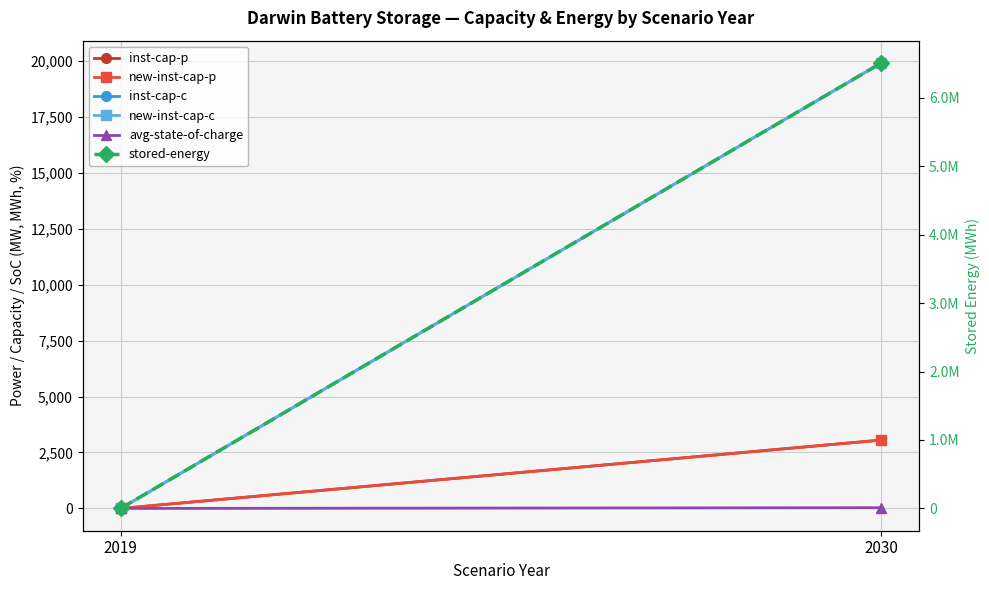

Reading left to right, list all the values displayed in this chart.

inst-cap-p: 2019=0.0	2030=3055.7
new-inst-cap-p: 2019=0.0	2030=3055.7
inst-cap-c: 2019=0.0	2030=19906.1
new-inst-cap-c: 2019=0.0	2030=19906.1
avg-state-of-charge: 2019=0.0	2030=33.1
stored-energy: 2019=0.0	2030=6508474.2